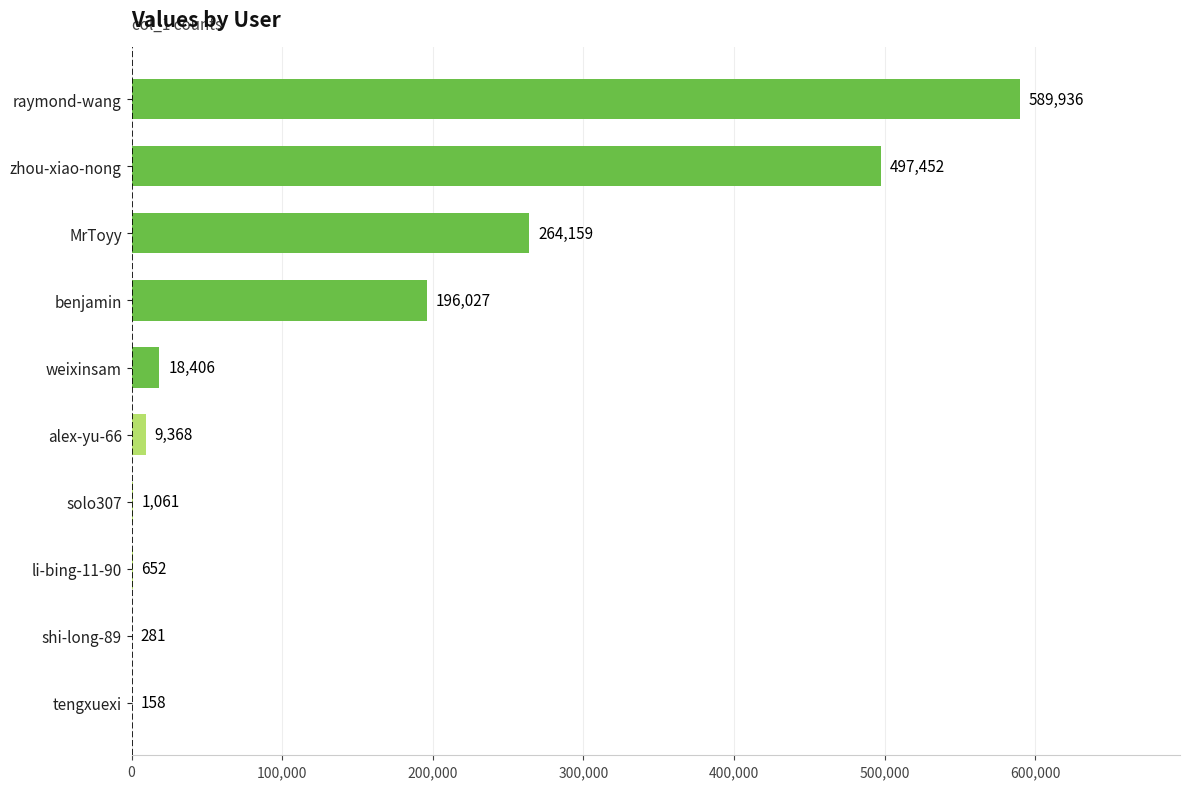

Reading bottom to top, extract all data points from this chart.

tengxuexi=158	shi-long-89=281	li-bing-11-90=652	solo307=1061	alex-yu-66=9368	weixinsam=18406	benjamin=196027	MrToyy=264159	zhou-xiao-nong=497452	raymond-wang=589936